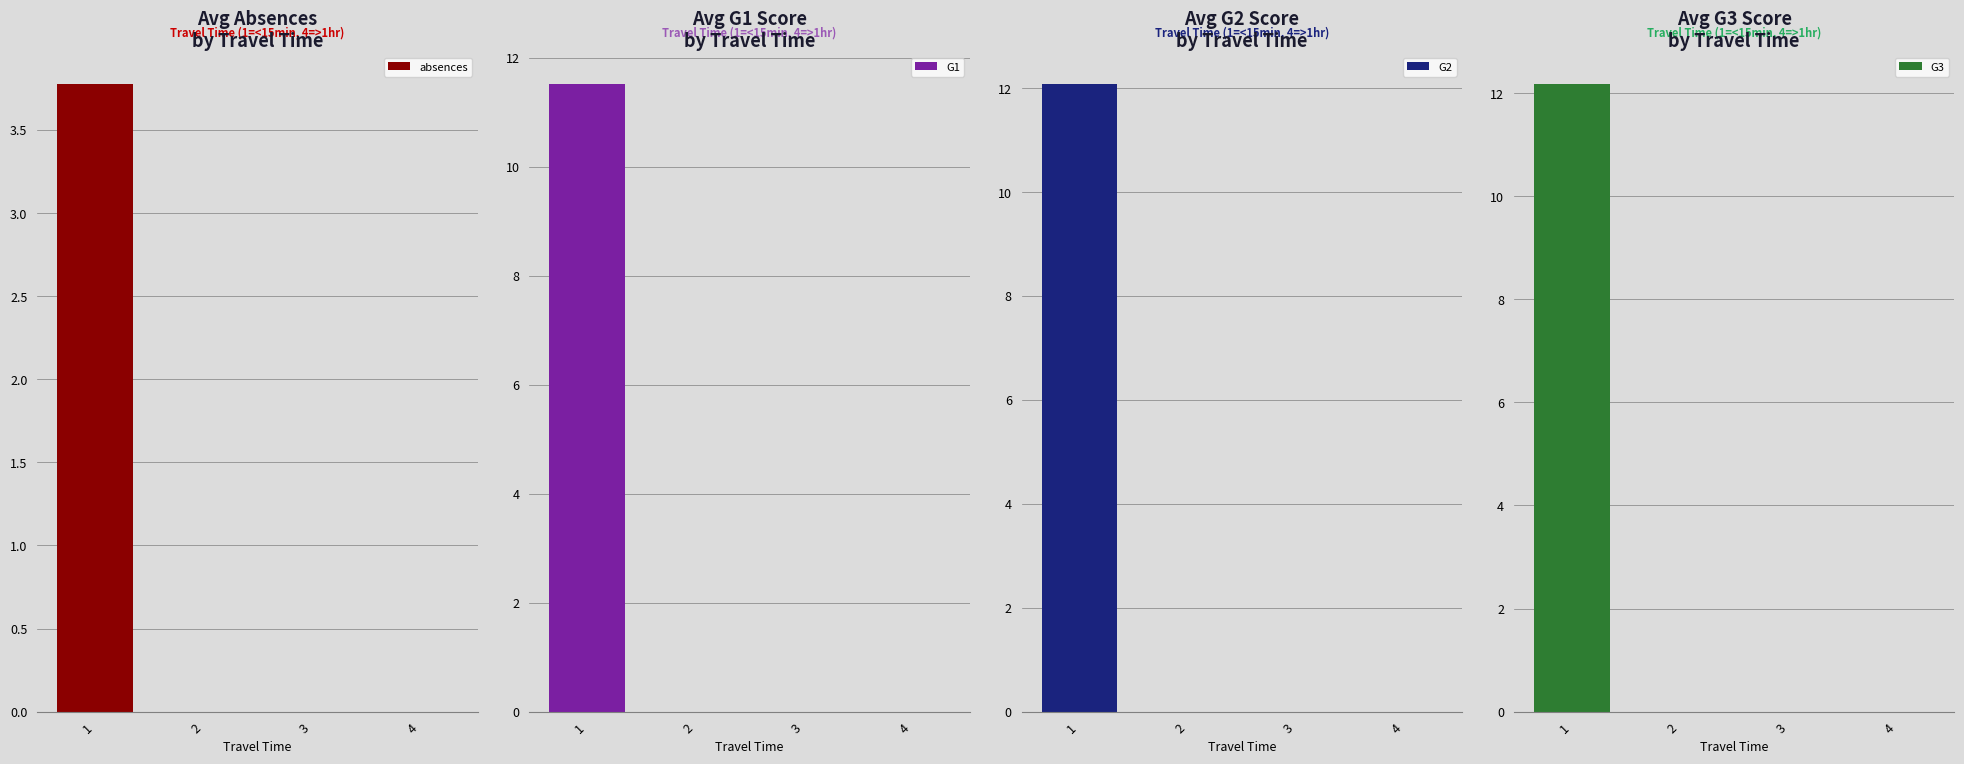

Is it true that absences equals 0.8 at 1?

False